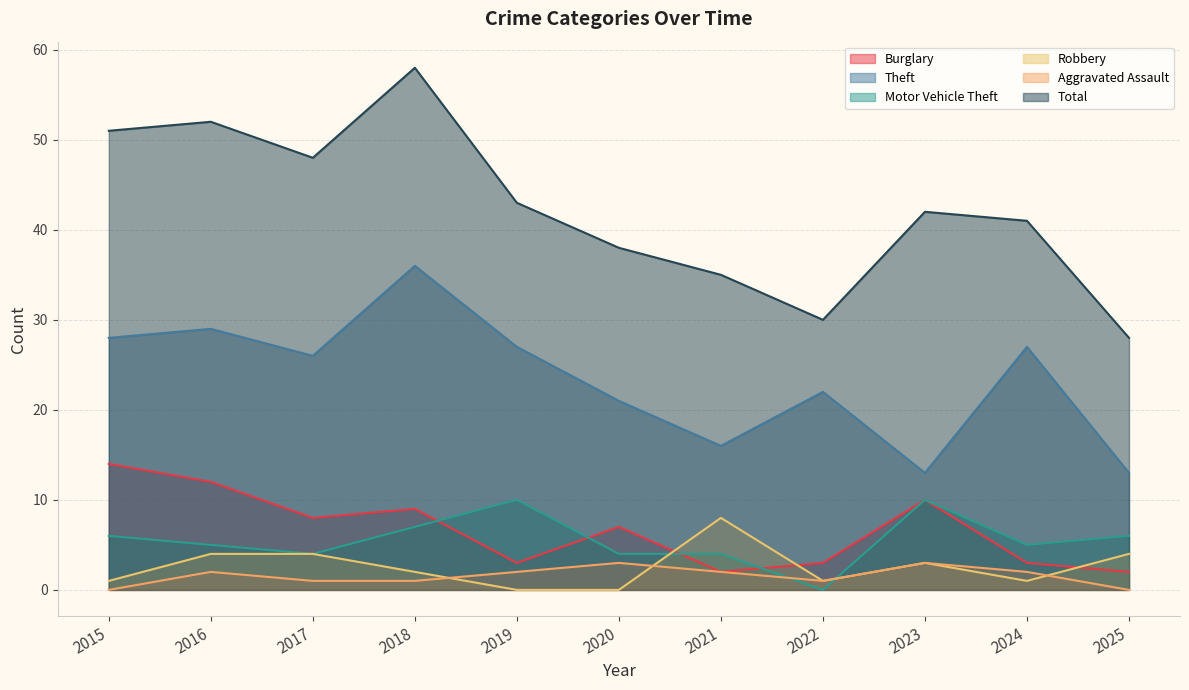

What is the approximate value of Aggravated Assault at 2018?

1